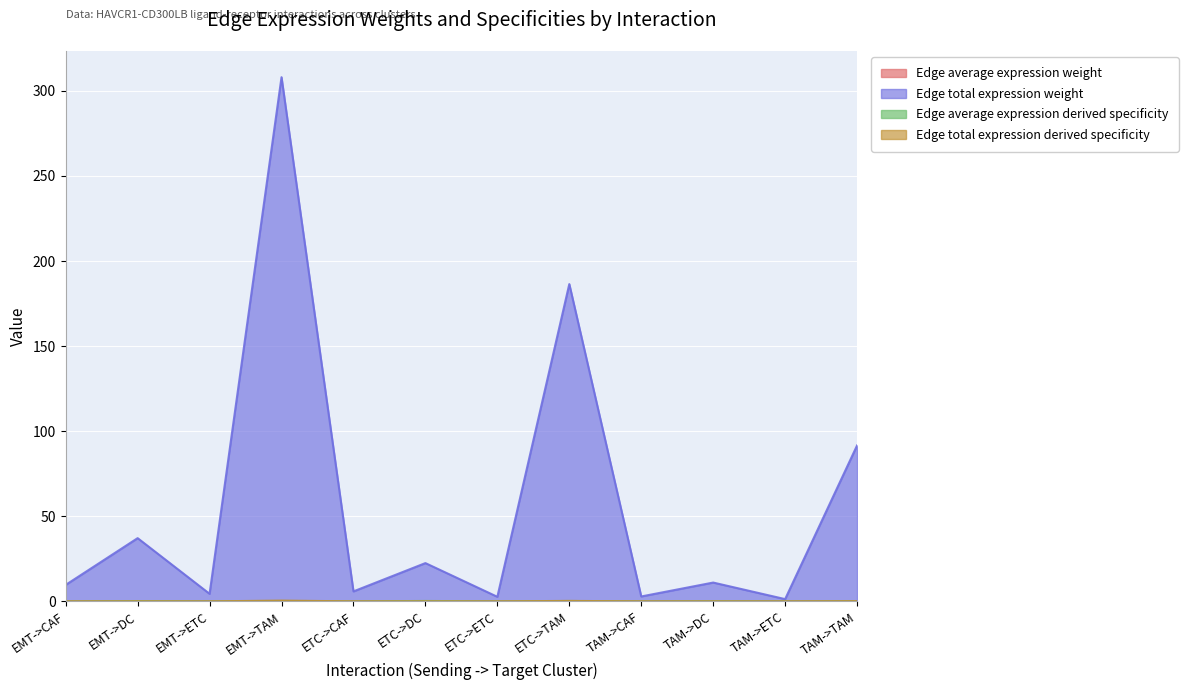

True or false: Edge average expression derived specificity has more than 0 points higher than both neighbors.

True